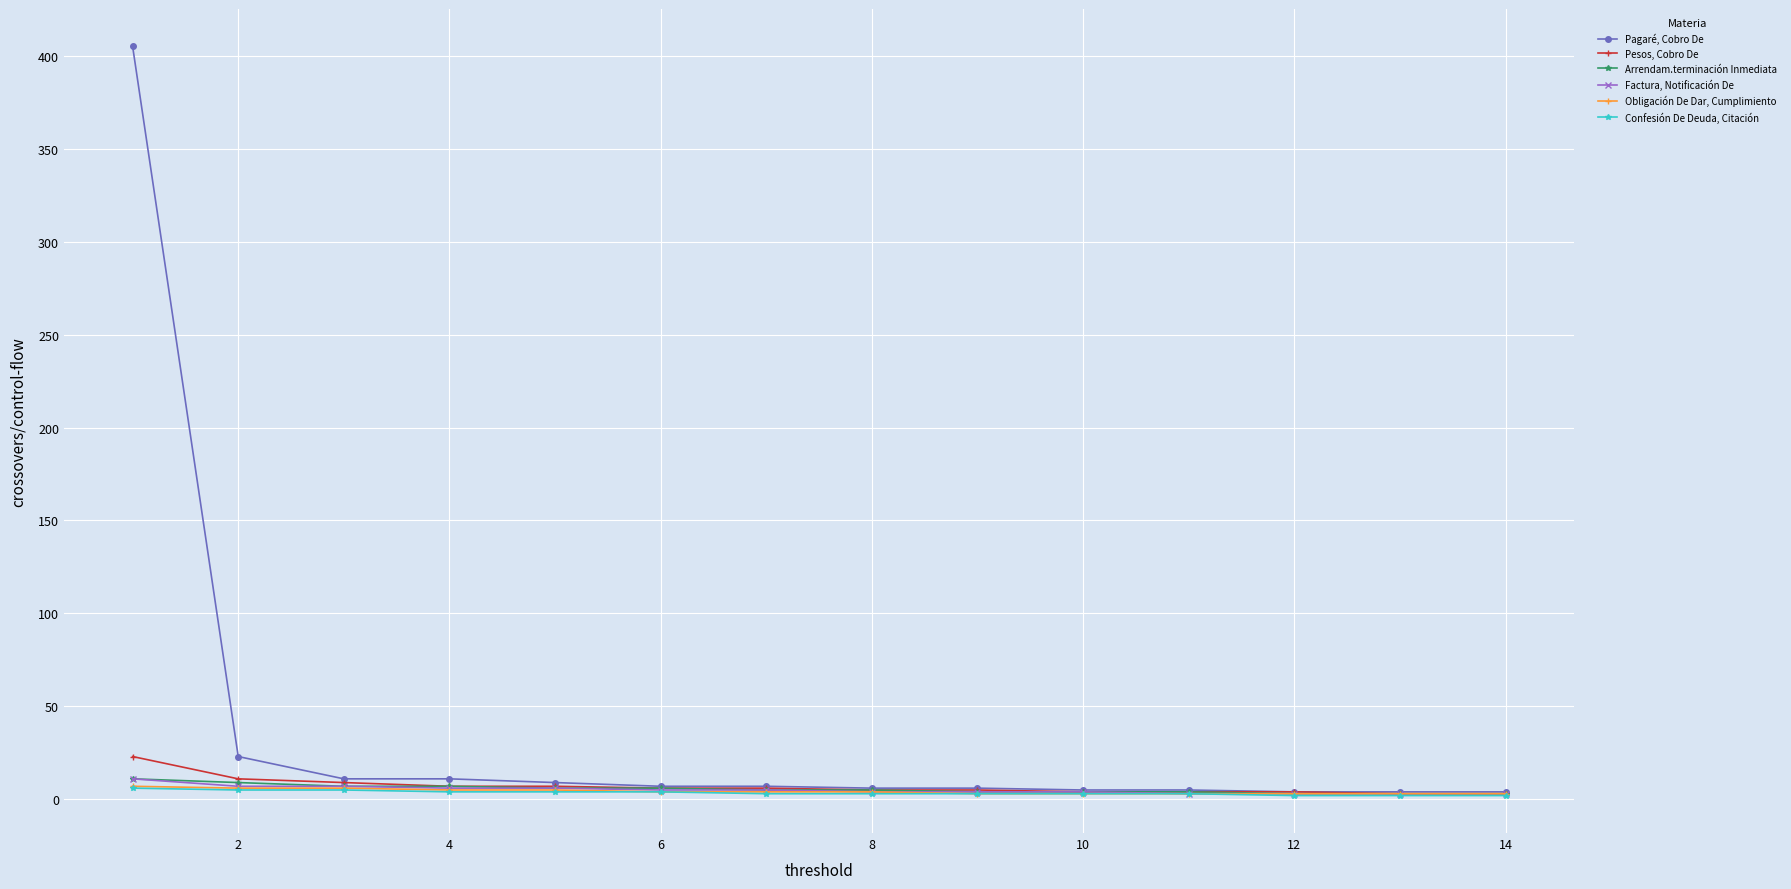

What is the maximum value shown in the chart?

405